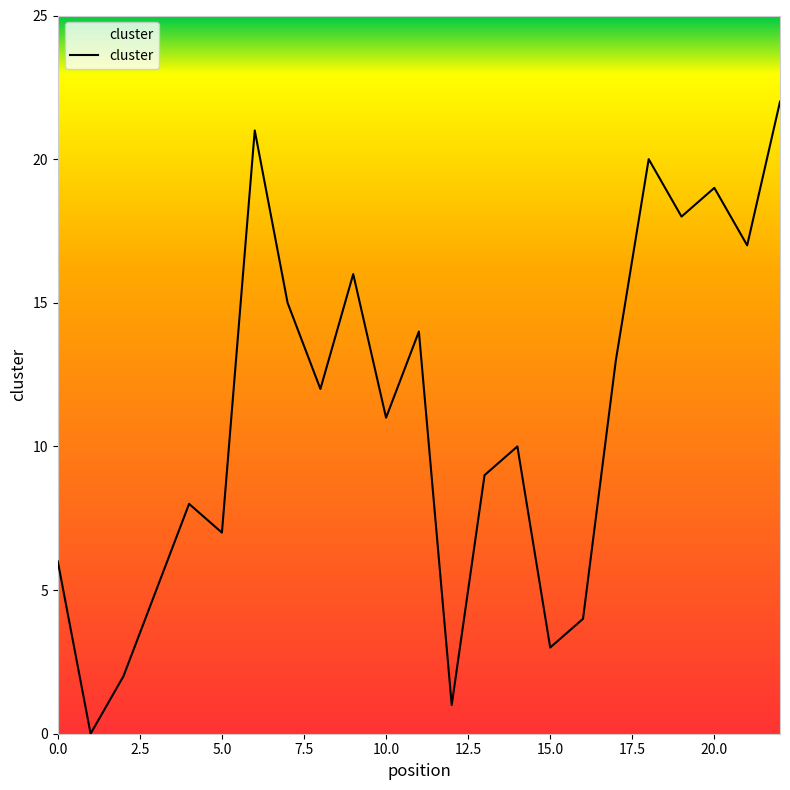

What is the difference between the maximum and minimum values?

22